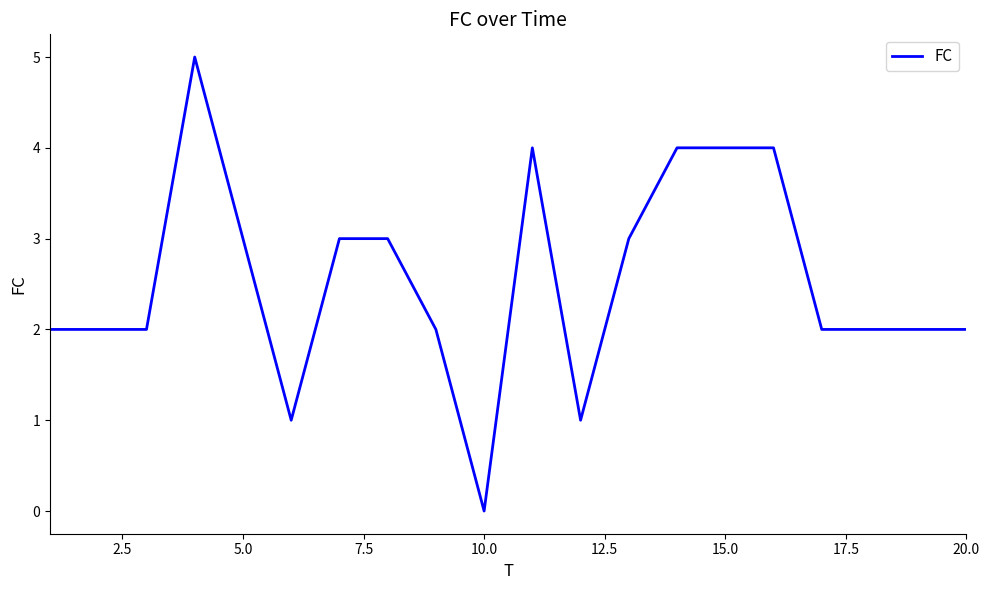

What is the difference between the maximum and minimum values?

5